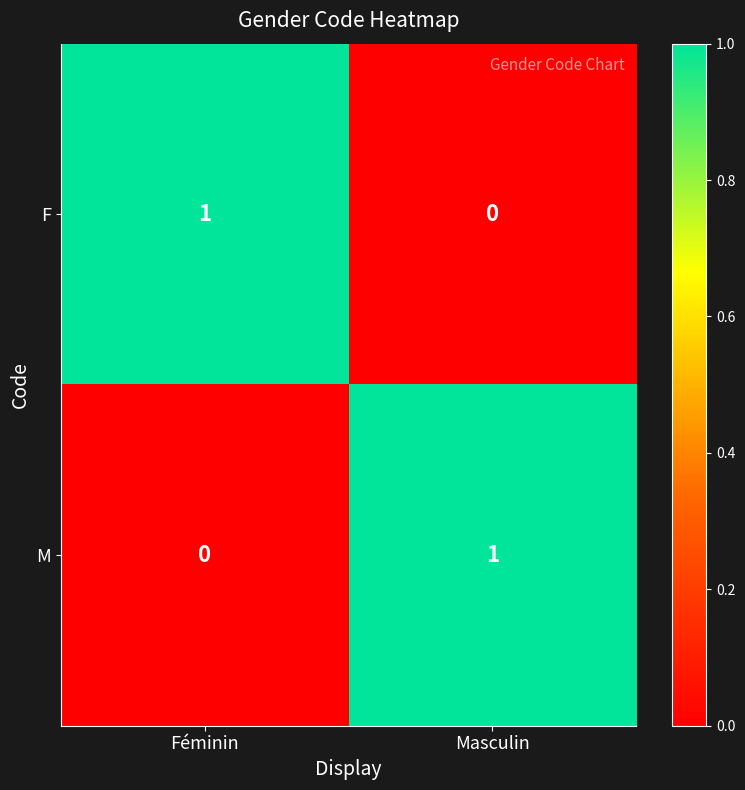

What is the maximum value shown in the chart?

1